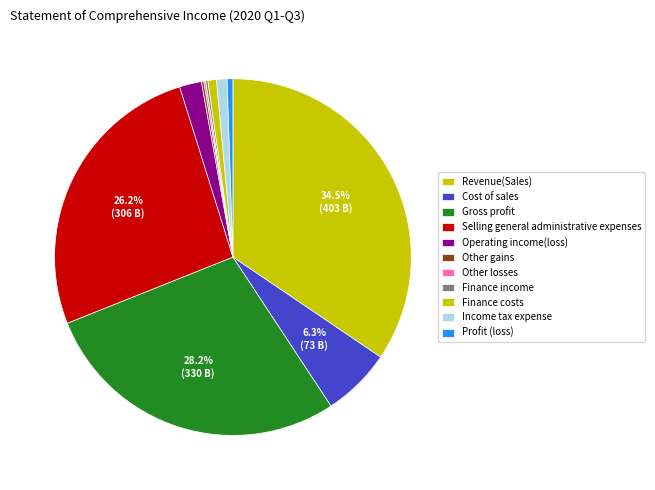

To the nearest percent, what is the difference between the Finance income and Gross profit slice percentages?

28%